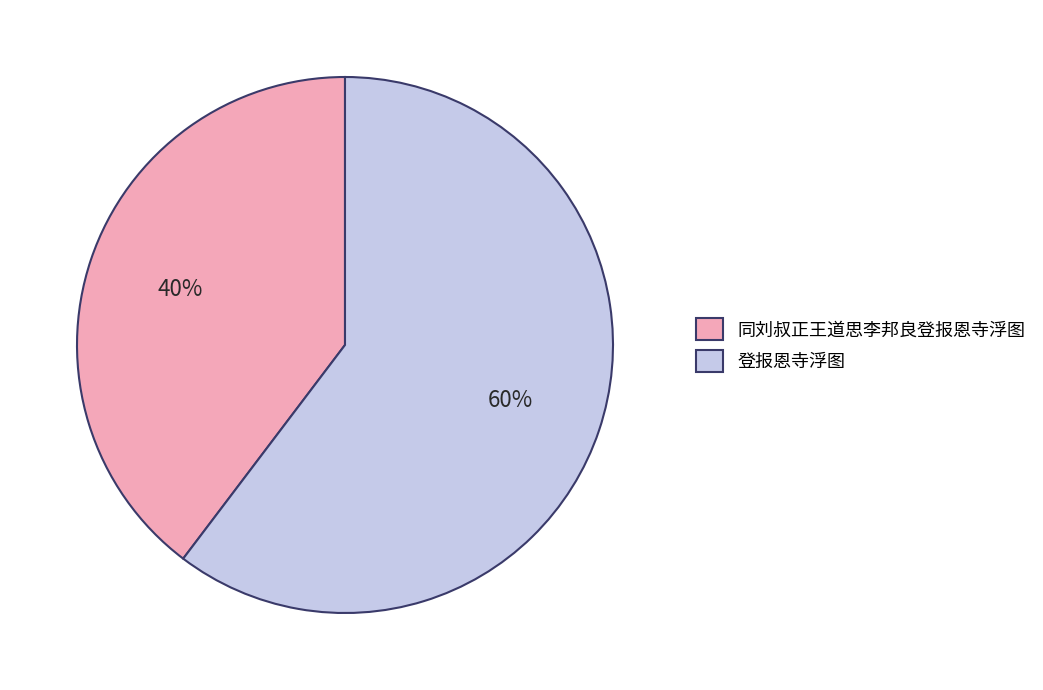

To the nearest percent, what is the combined percentage of 登报恩寺浮图 and 同刘叔正王道思李邦良登报恩寺浮图?

100%